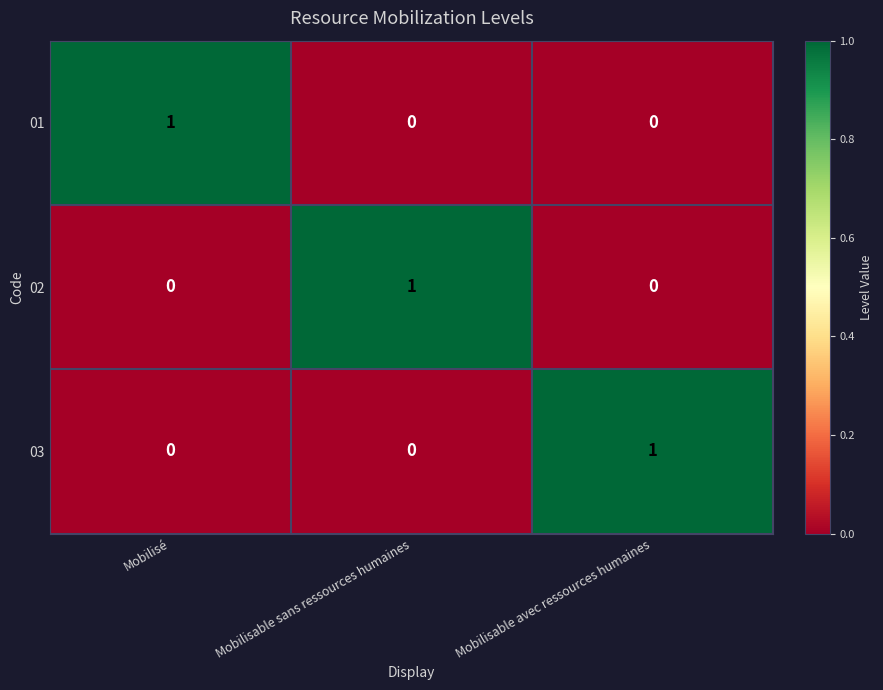

At which label does 03 reach its peak?

Mobilisable avec ressources humaines